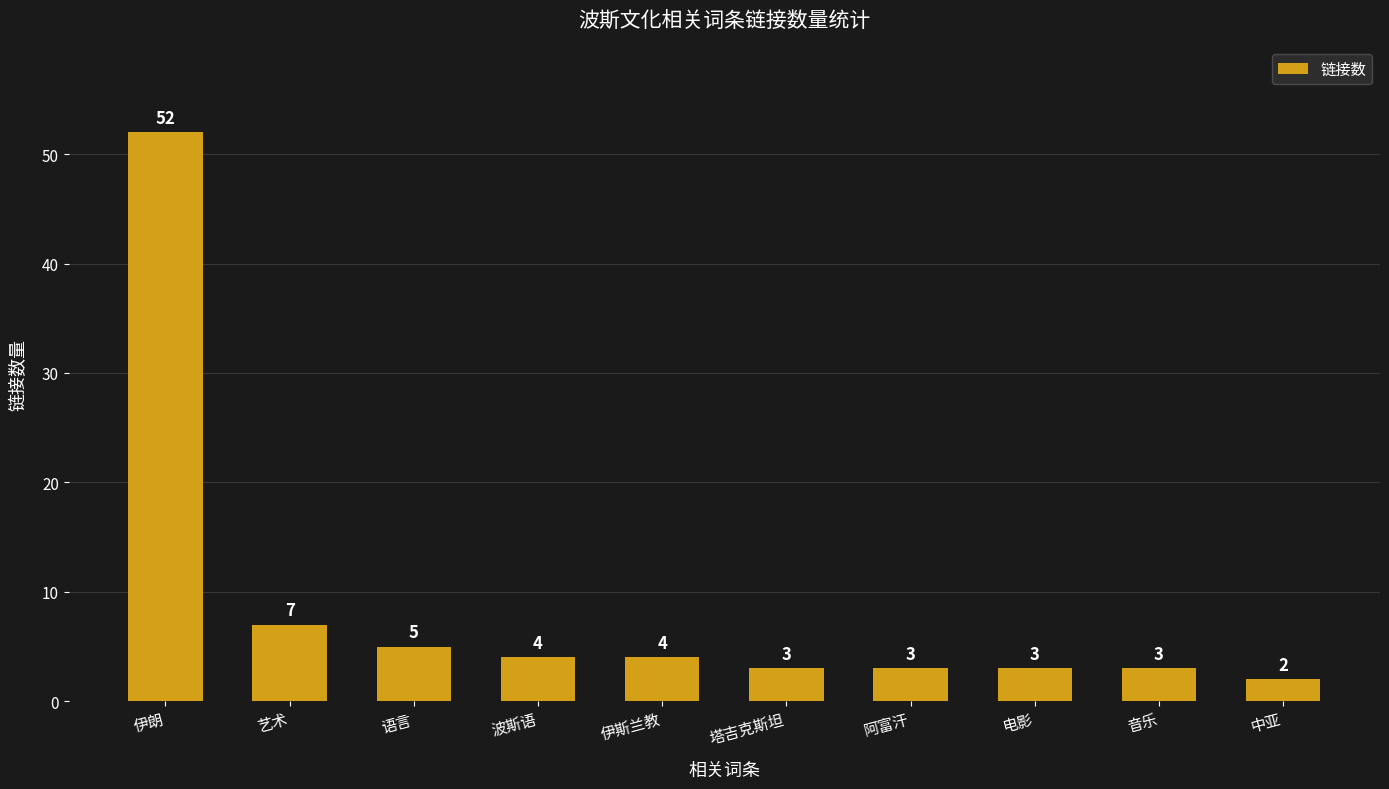

Where is the data nearest to the value 27?

艺术